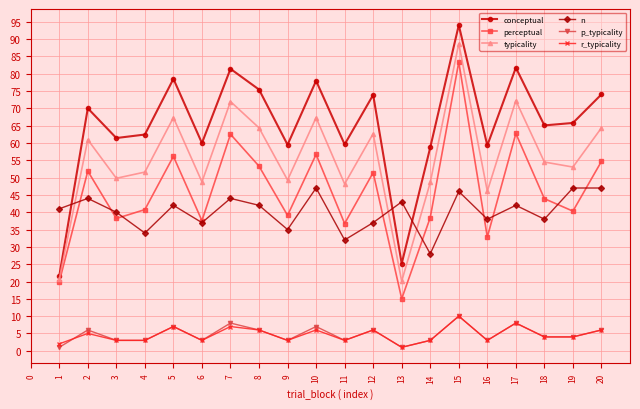

Where does the perceptual series first go above 43?

2